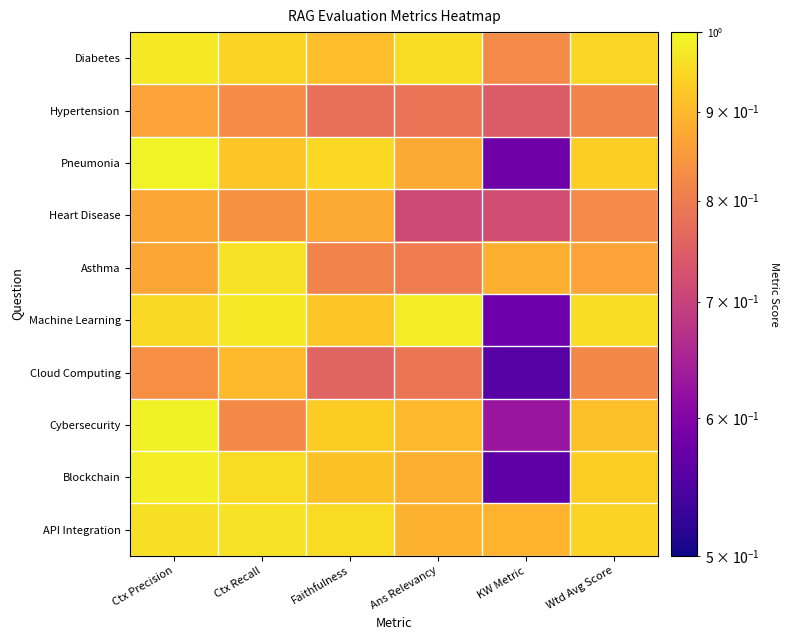

Which series has the widest spread of values?

Blockchain